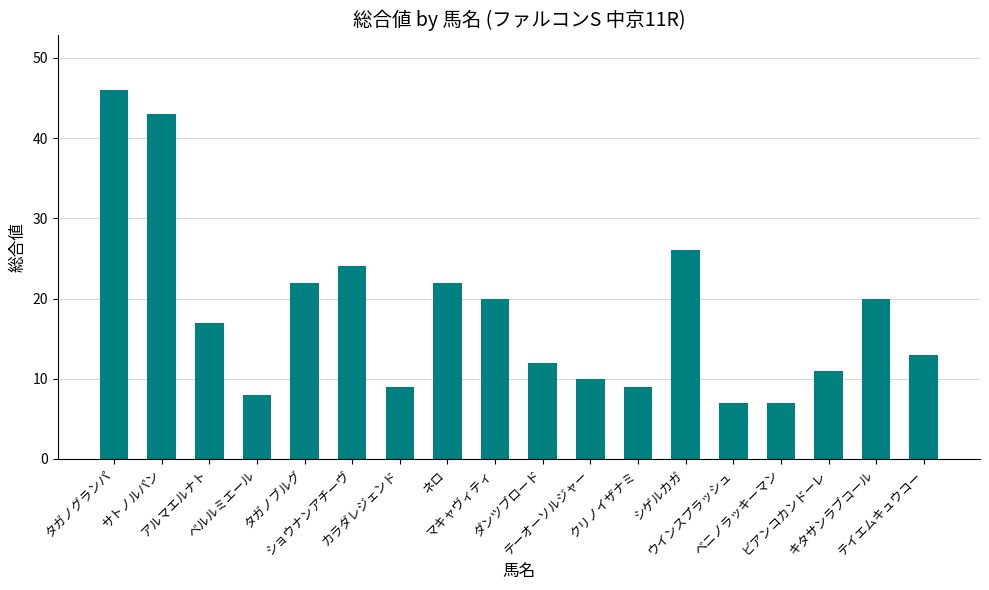

What is the maximum value shown in the chart?

46